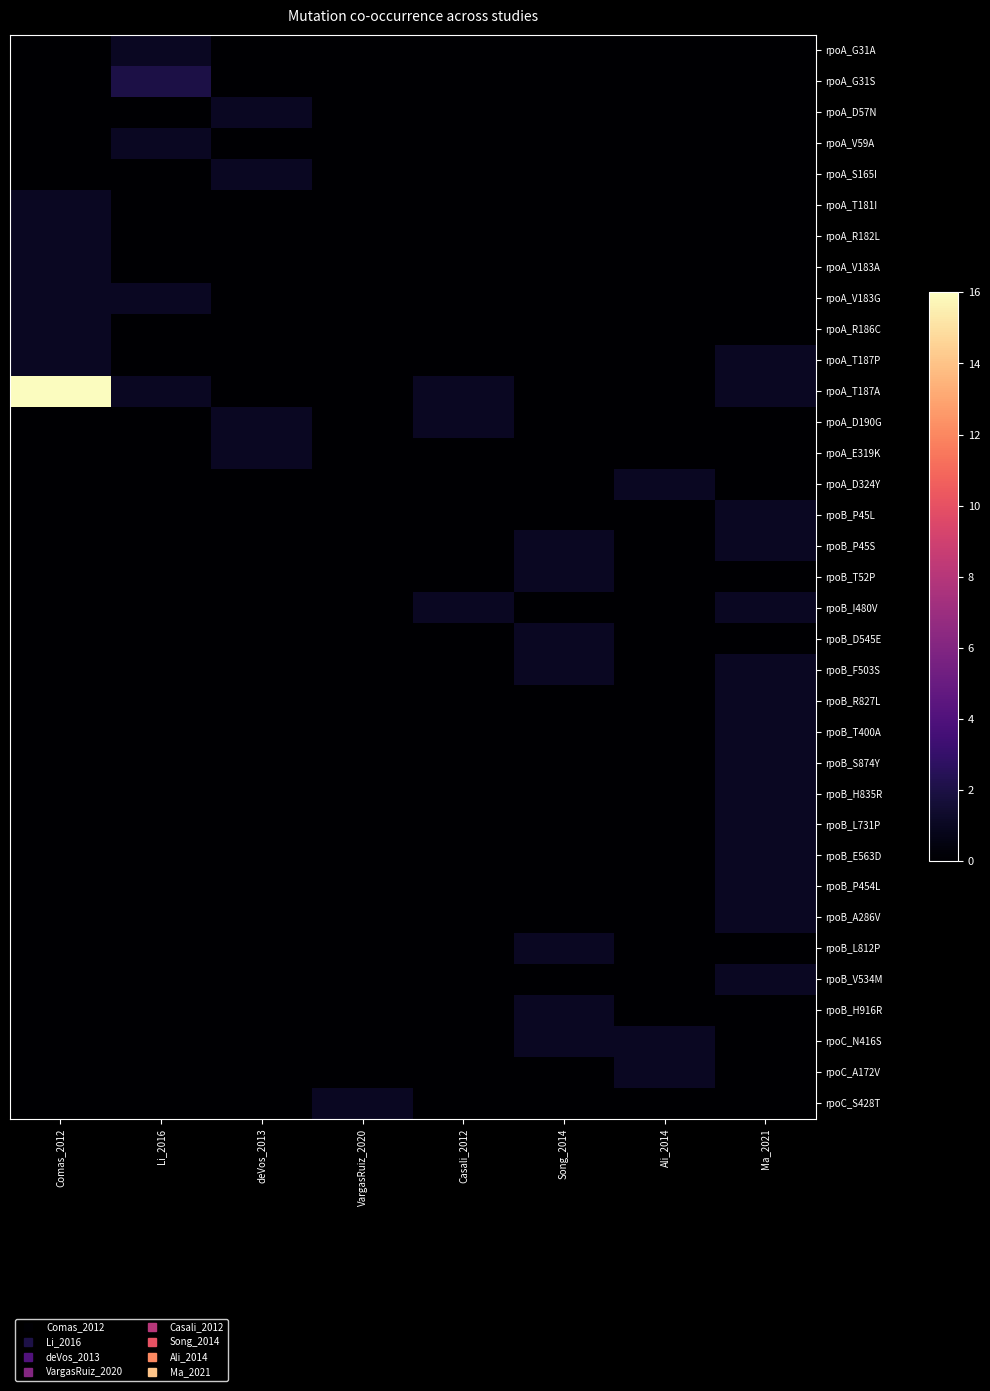

List the series in order of their peak value, highest first.

rpoA_T187A, rpoA_G31S, rpoA_G31A, rpoA_D57N, rpoA_V59A, rpoA_S165I, rpoA_T181I, rpoA_R182L, rpoA_V183A, rpoA_V183G, rpoA_R186C, rpoA_T187P, rpoA_D190G, rpoA_E319K, rpoA_D324Y, rpoB_P45L, rpoB_P45S, rpoB_T52P, rpoB_I480V, rpoB_D545E, rpoB_F503S, rpoB_R827L, rpoB_T400A, rpoB_S874Y, rpoB_H835R, rpoB_L731P, rpoB_E563D, rpoB_P454L, rpoB_A286V, rpoB_L812P, rpoB_V534M, rpoB_H916R, rpoC_N416S, rpoC_A172V, rpoC_S428T